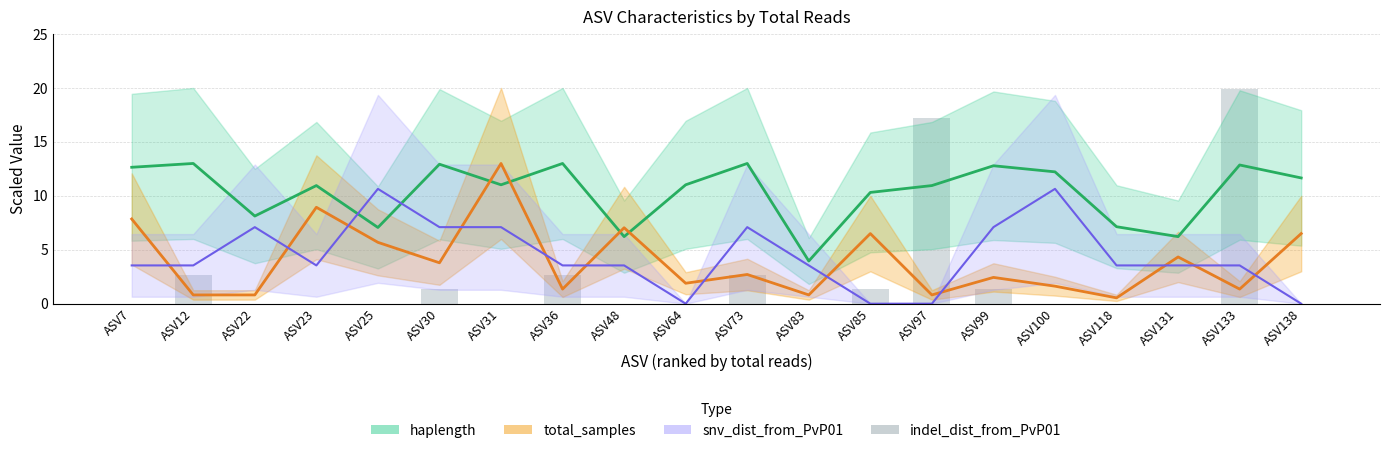

Which label corresponds to the largest value in the chart?

ASV133